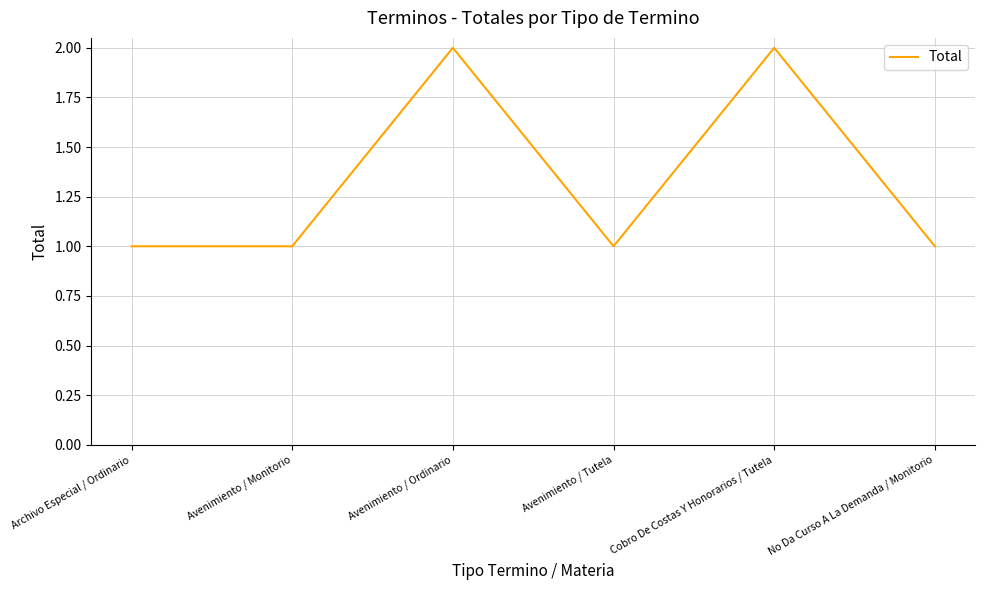

True or false: there are more than 2 points higher than both neighbors.

False